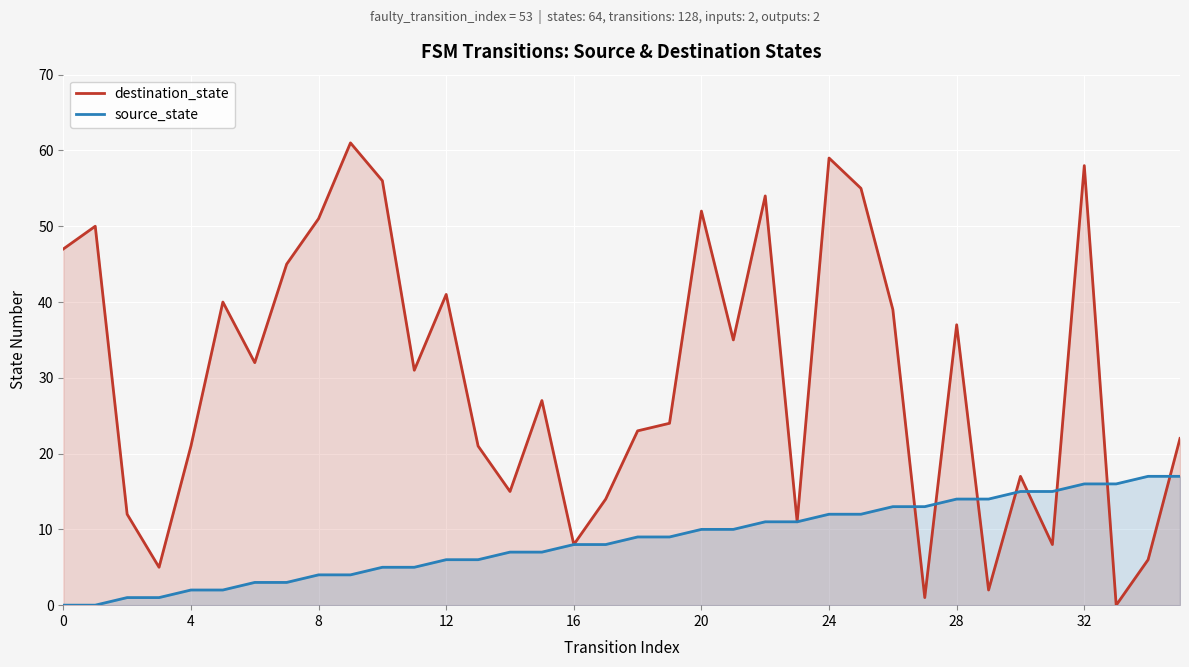

What is the maximum value shown in the chart?

61